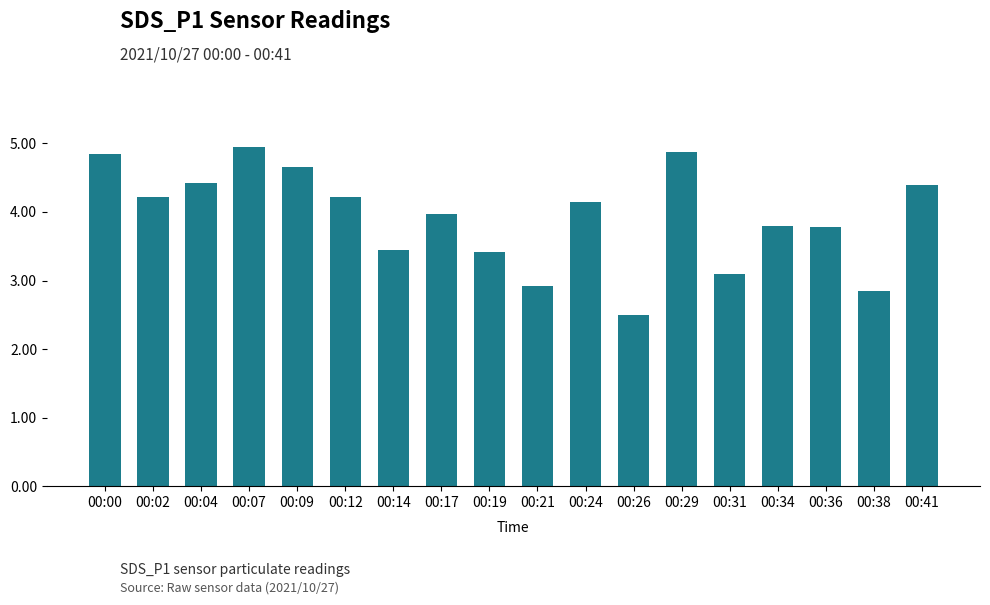

Is it true that the value at 00:29 is 4.9?

True